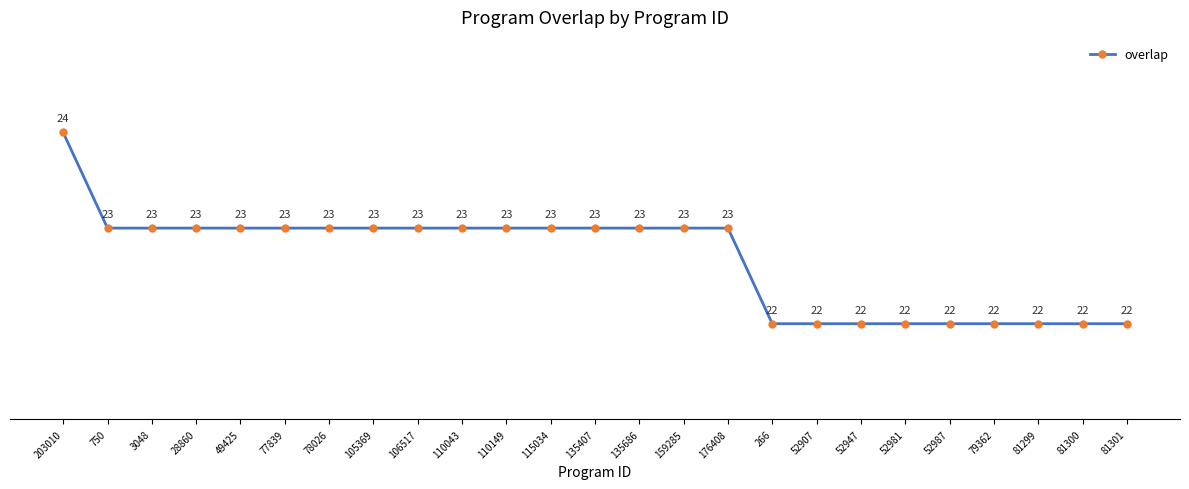

The chart shows a value of 32 at 750. True or false?

False